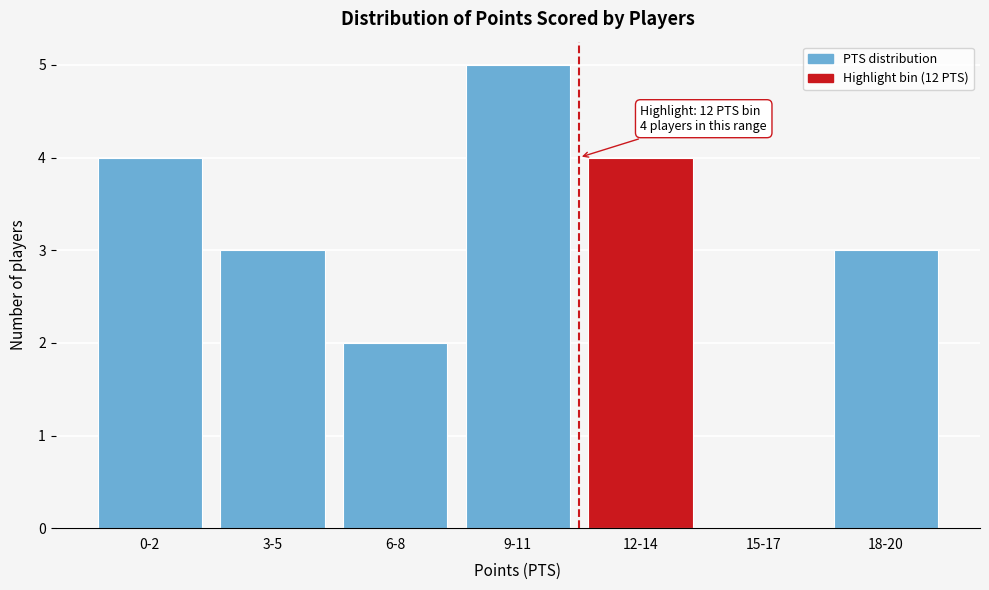

Reading left to right, what are all the values shown in this chart?

0-2=4	3-5=3	6-8=2	9-11=5	12-14=4	15-17=0	18-20=3